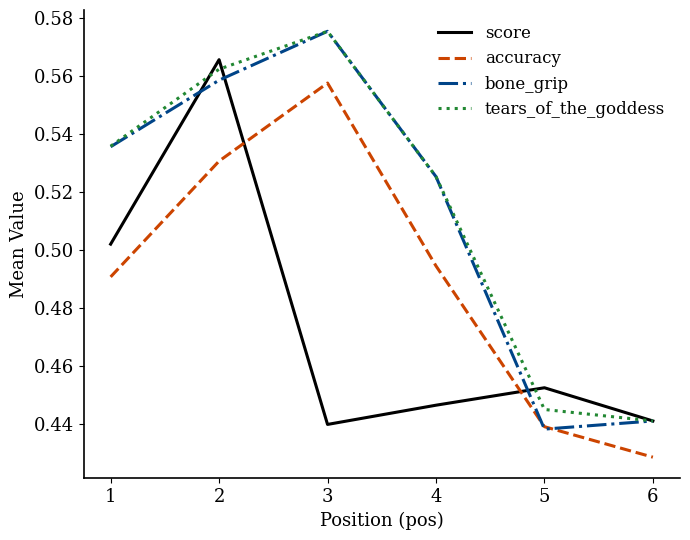

At how many categories does at least one series exceed 0?

6